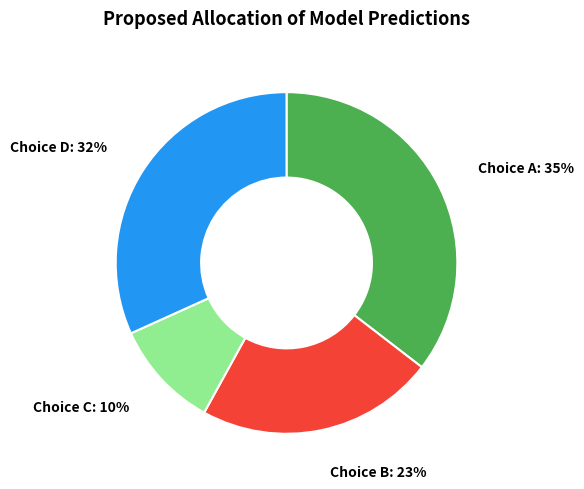

To the nearest percent, what is the difference between the largest and smallest slice percentages?

25%